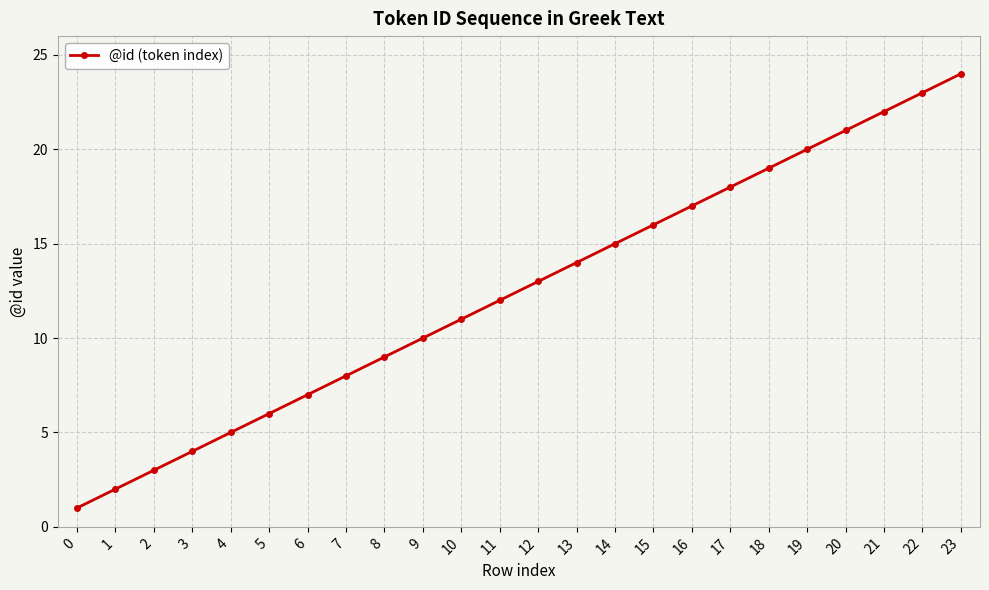

What is the value of the 9th point from the left?

9